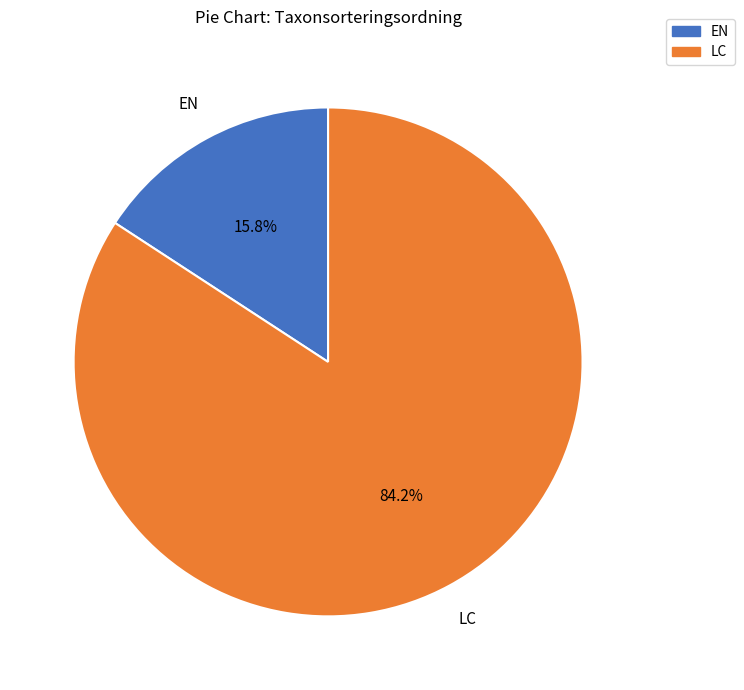

Is there a majority slice in this chart?

Yes